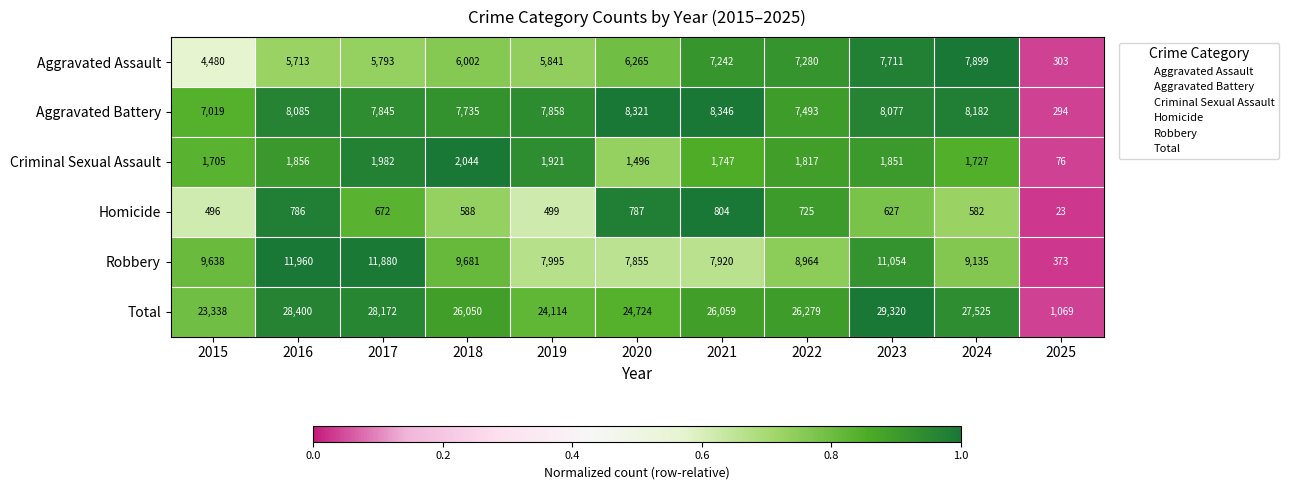

What is the approximate value of Criminal Sexual Assault at 2020, to the nearest 50?

1500